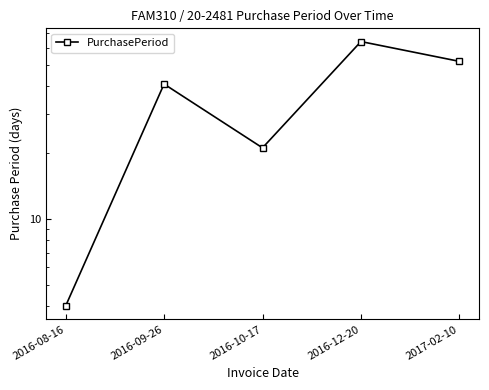

What is the sum of all values?

182